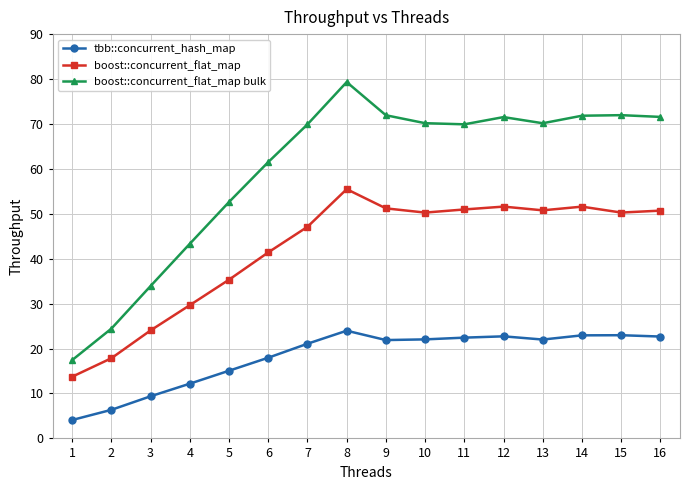

Count the number of categories in the chart.

16